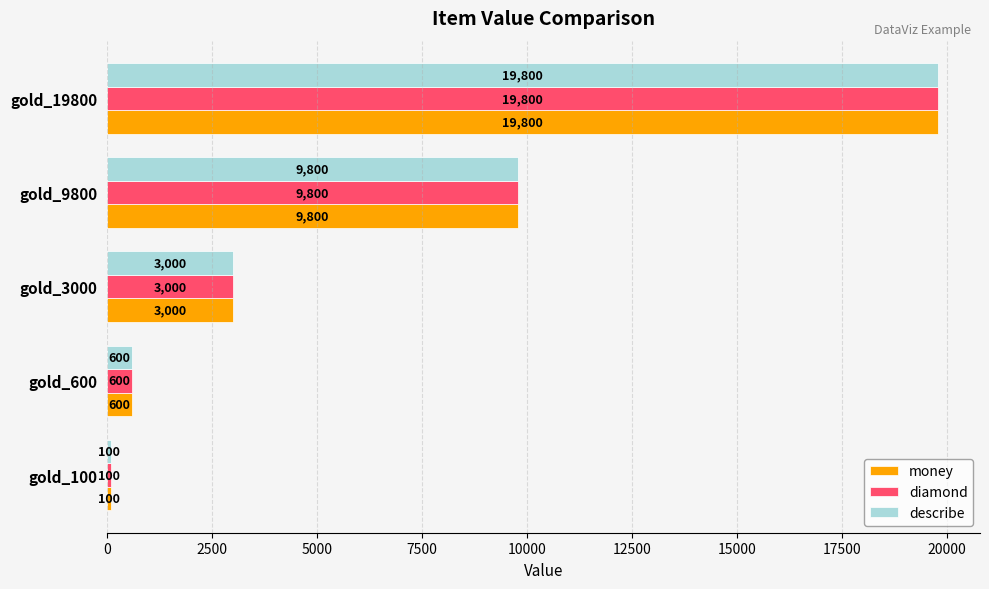

What is the sum of the describe values at gold_9800 and gold_100?

9900